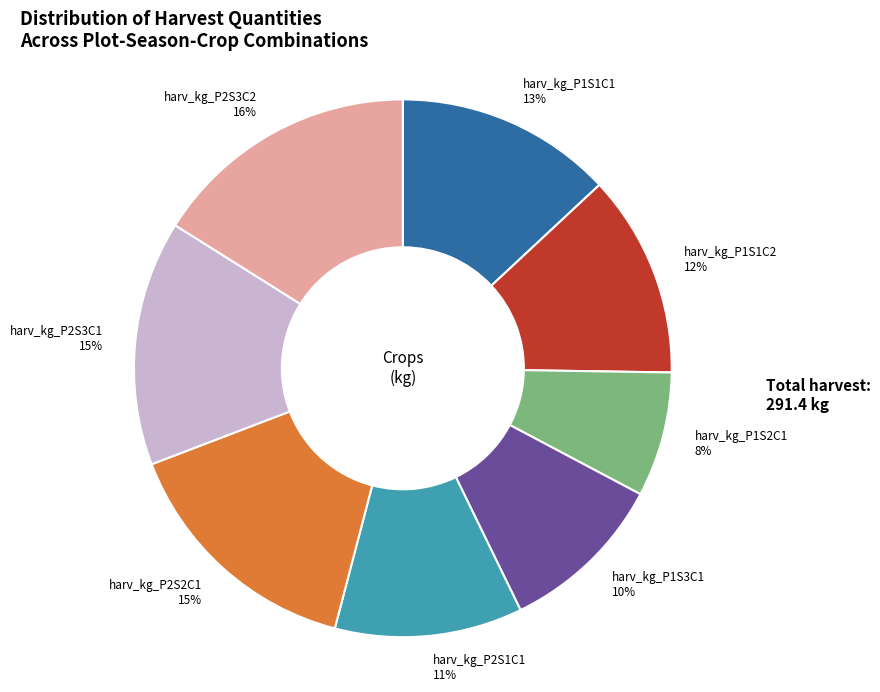

To the nearest percent, what is the average slice percentage?

12%